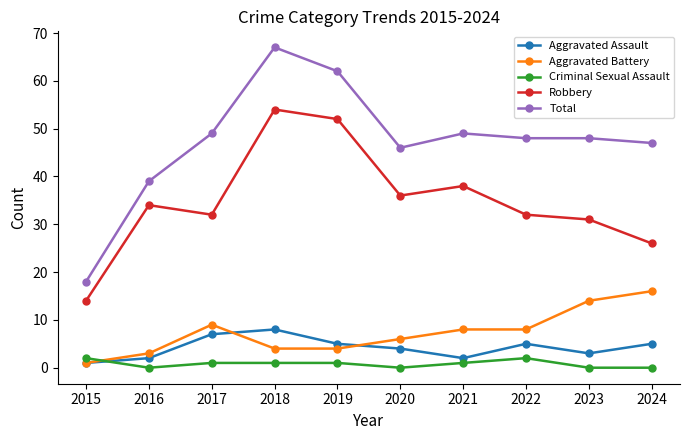

True or false: Aggravated Battery and Criminal Sexual Assault cross at least once.

True